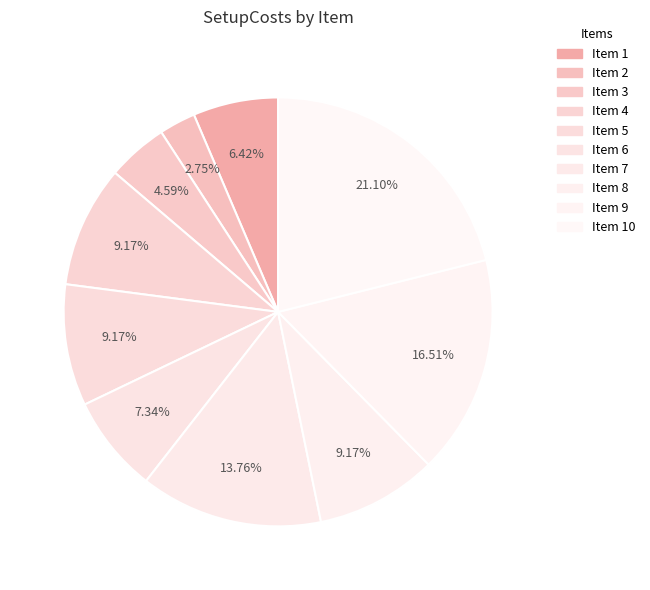

How many slices are in this pie chart?

10